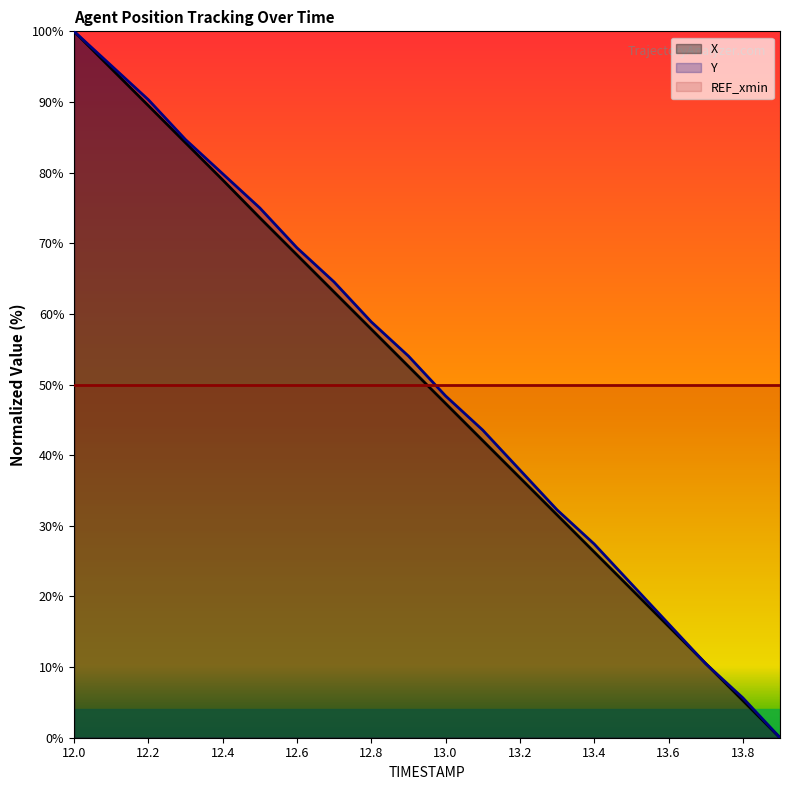

How many lines are shown in the chart?

3